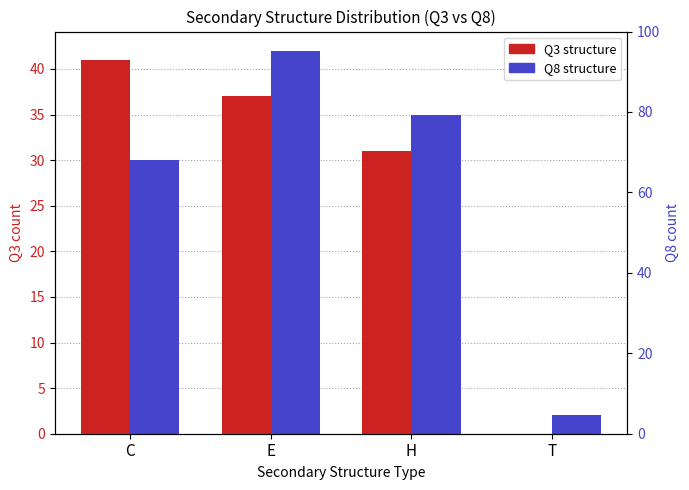

Where does the Q8 structure series first go above 35?

E